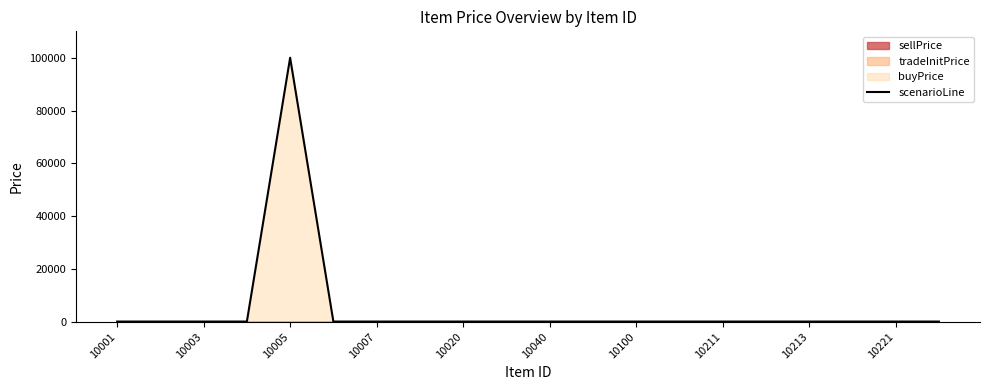

Between 10020 and 10003, which is larger?

10020